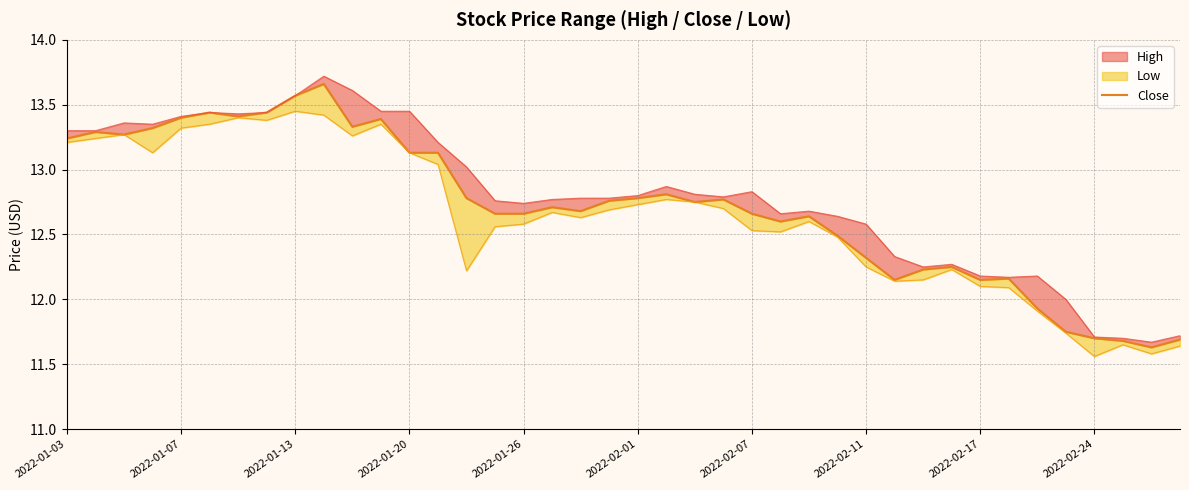

What is the greatest value displayed?

13.7